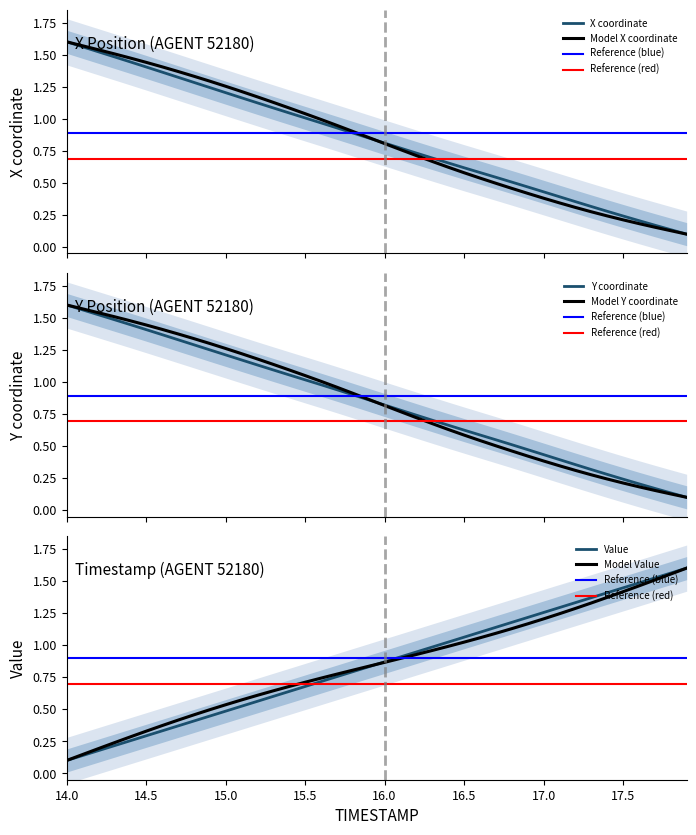

True or false: TIMESTAMP and X intersect in this chart.

True